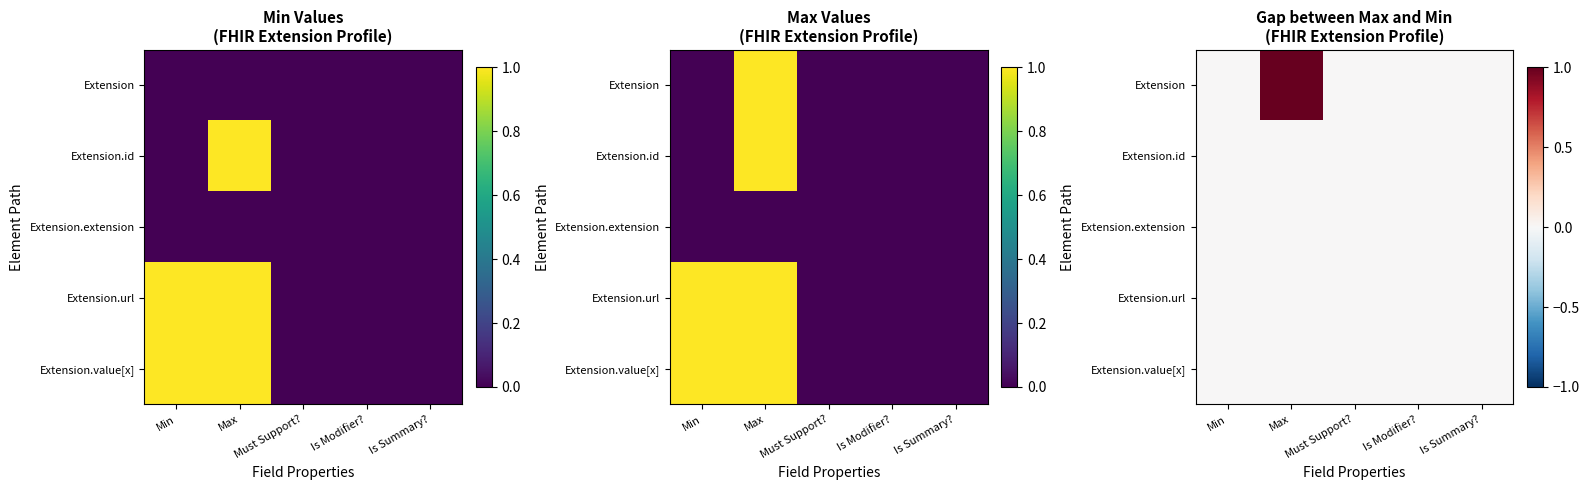

At Must Support?, list the series in order from largest to smallest.

Extension, Extension.id, Extension.extension, Extension.url, Extension.value[x]